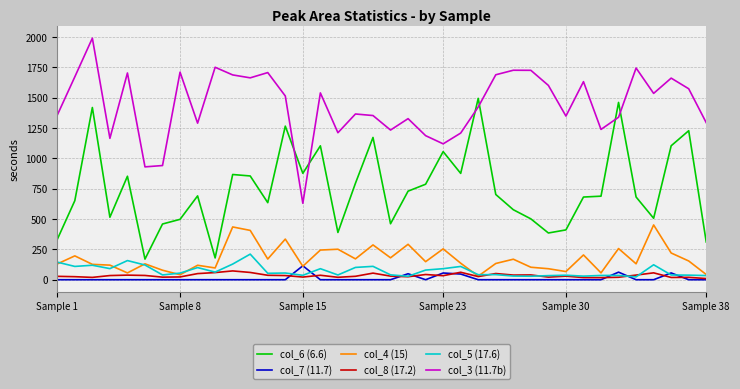

True or false: col_3 (11.7b) and col_6 (6.6) intersect in this chart.

True